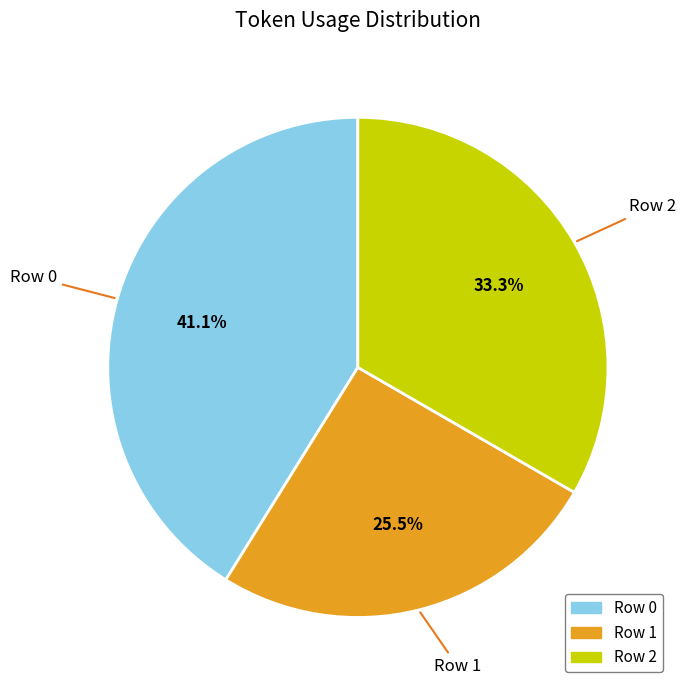

What is the ratio of the value at Row 2 to the value at Row 0?

0.8